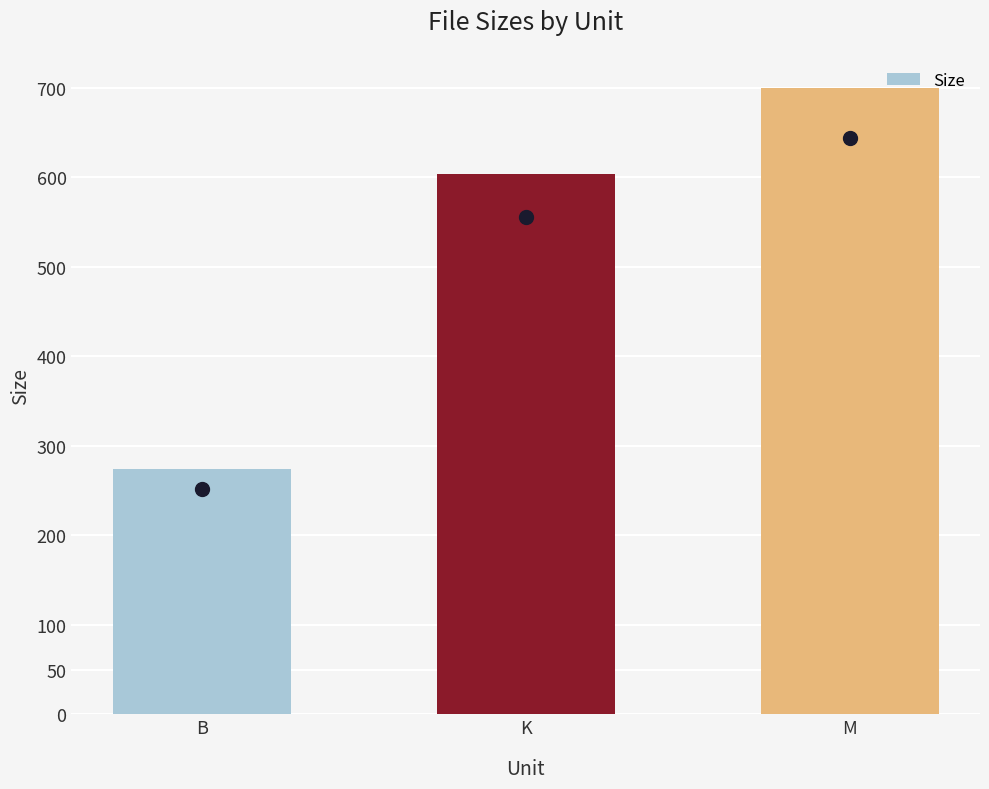

Between M and B, which is larger?

M